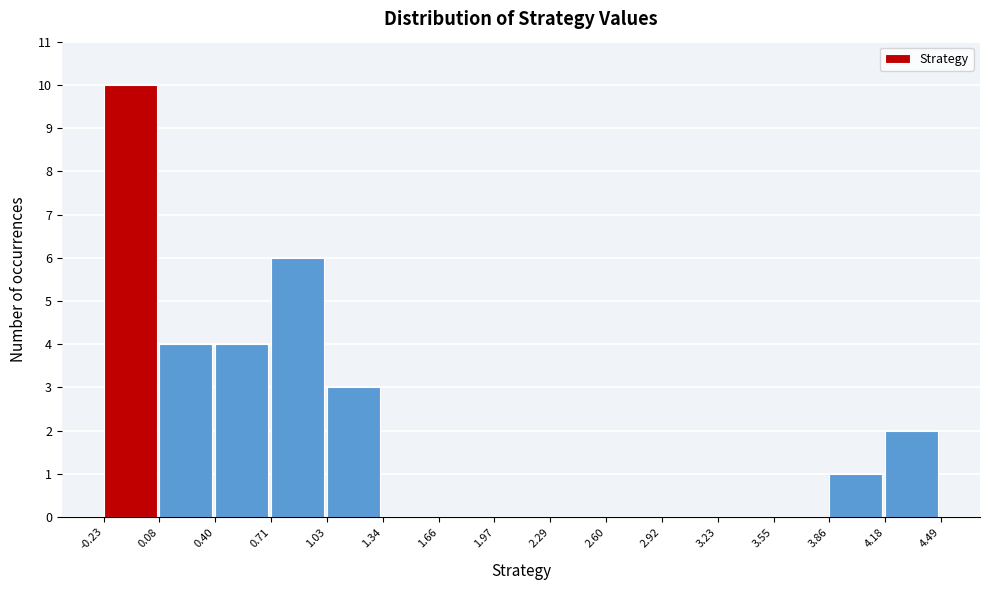

What is the height of the bar covering 4.18 to 4.49 on the x-axis? The values are not printed on the chart, so give them approximately, as read against the axis.

2